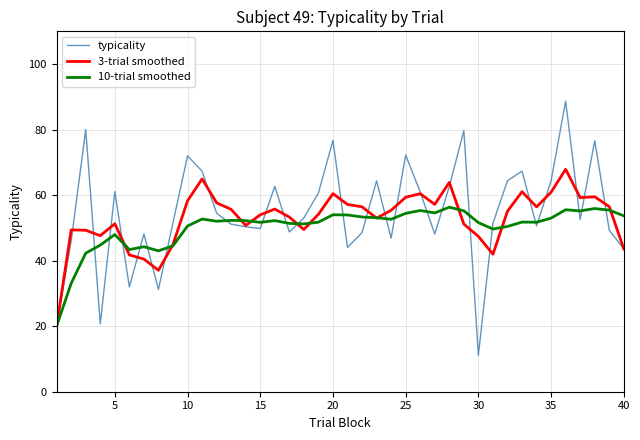

What is the maximum value shown in the chart?

88.7